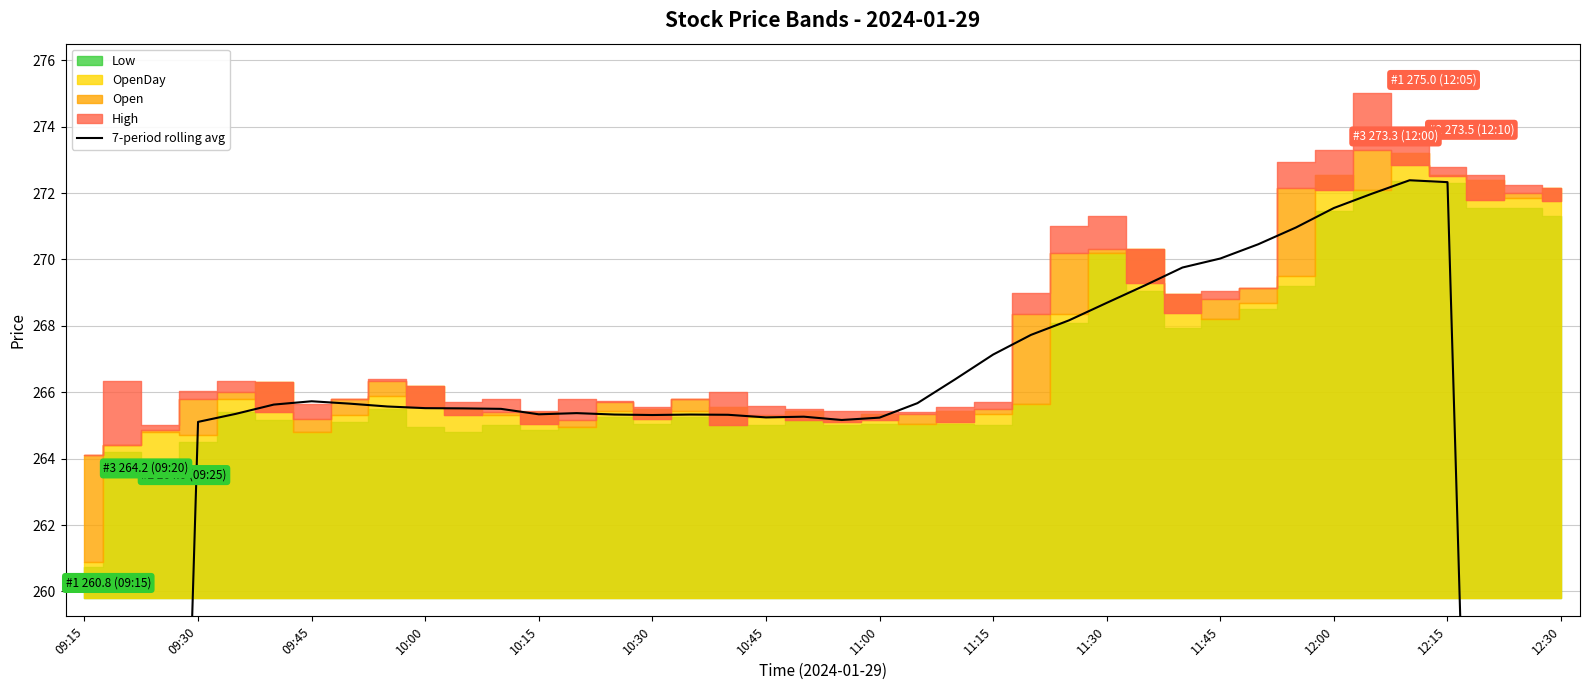

What value does the data have at 10:15?

265.3